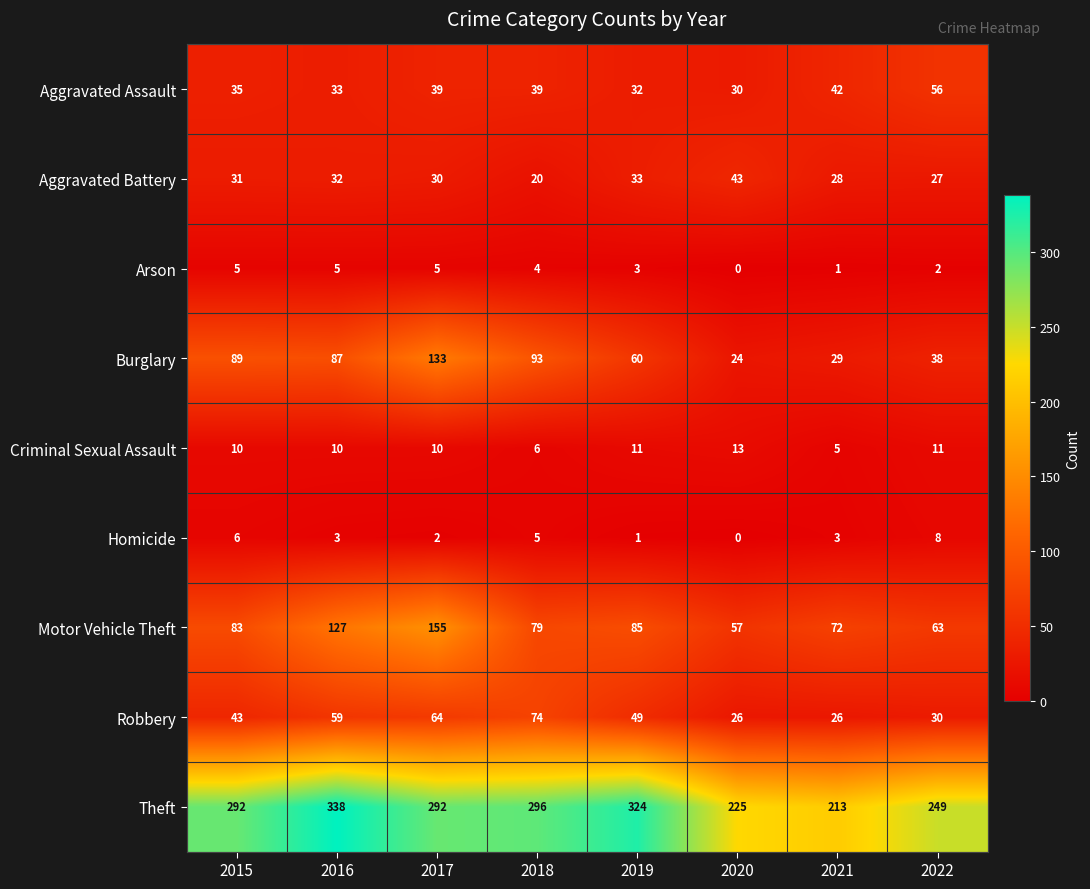

How many data points in Robbery are less than 49?

4